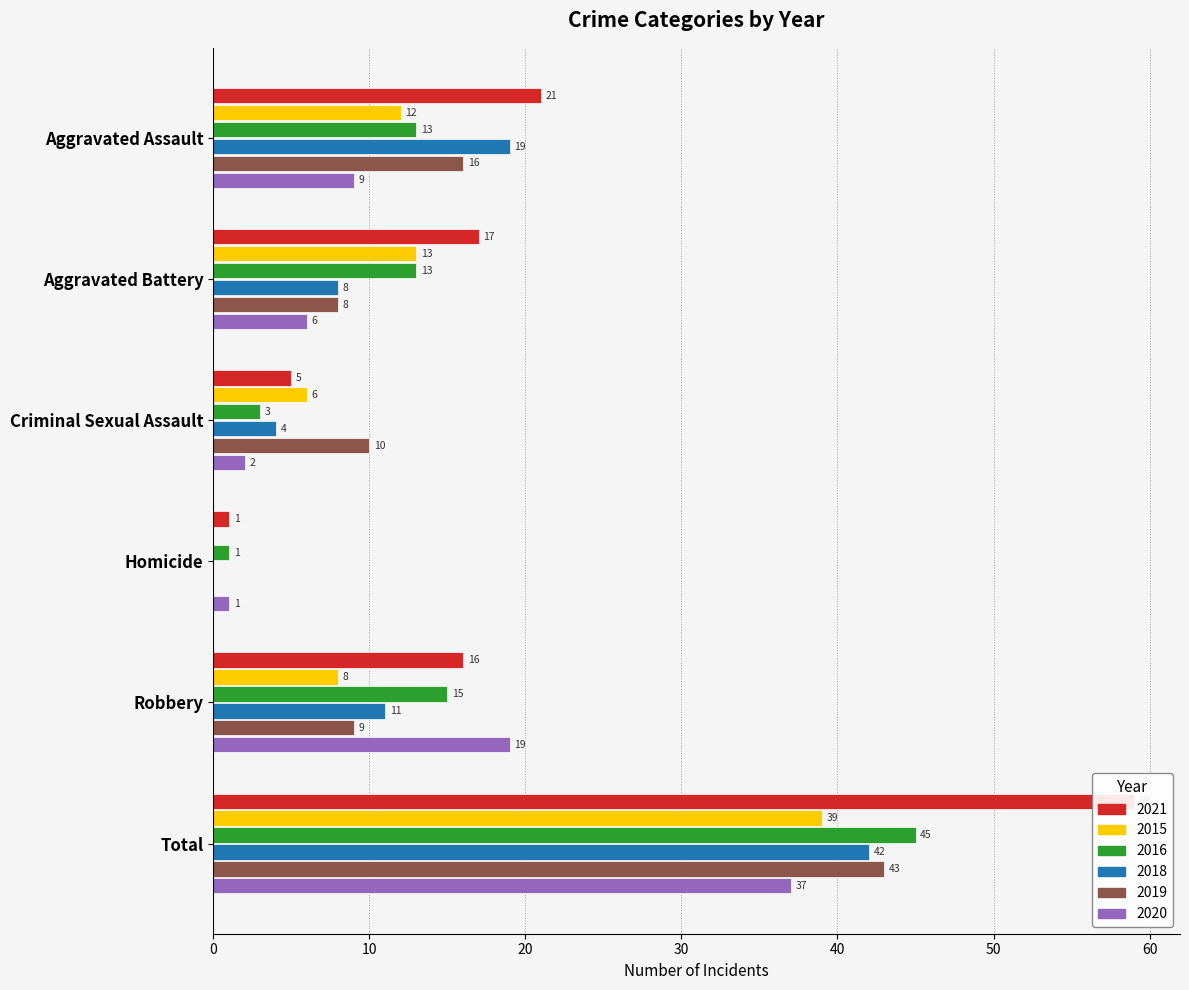

What are all the series names shown in the legend?

2021, 2015, 2016, 2018, 2019, 2020